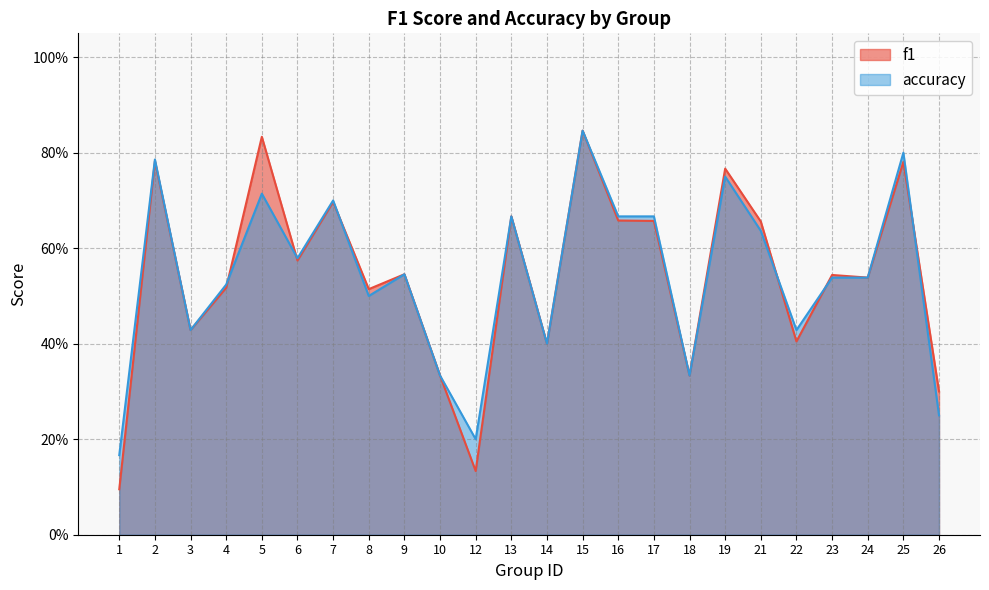

How many lines are shown in the chart?

2